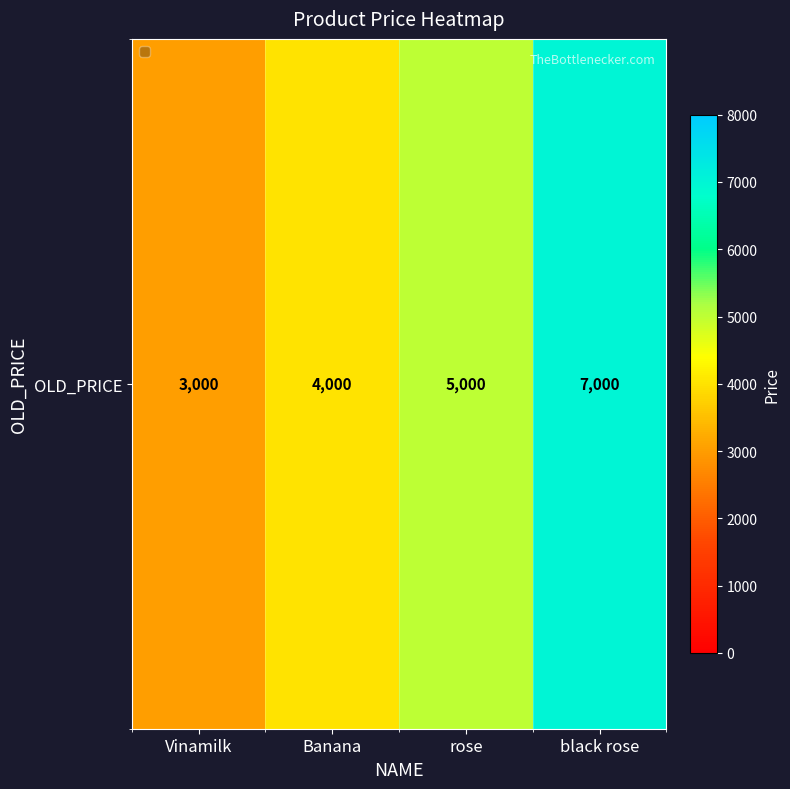

Between rose and Vinamilk, which is larger?

rose